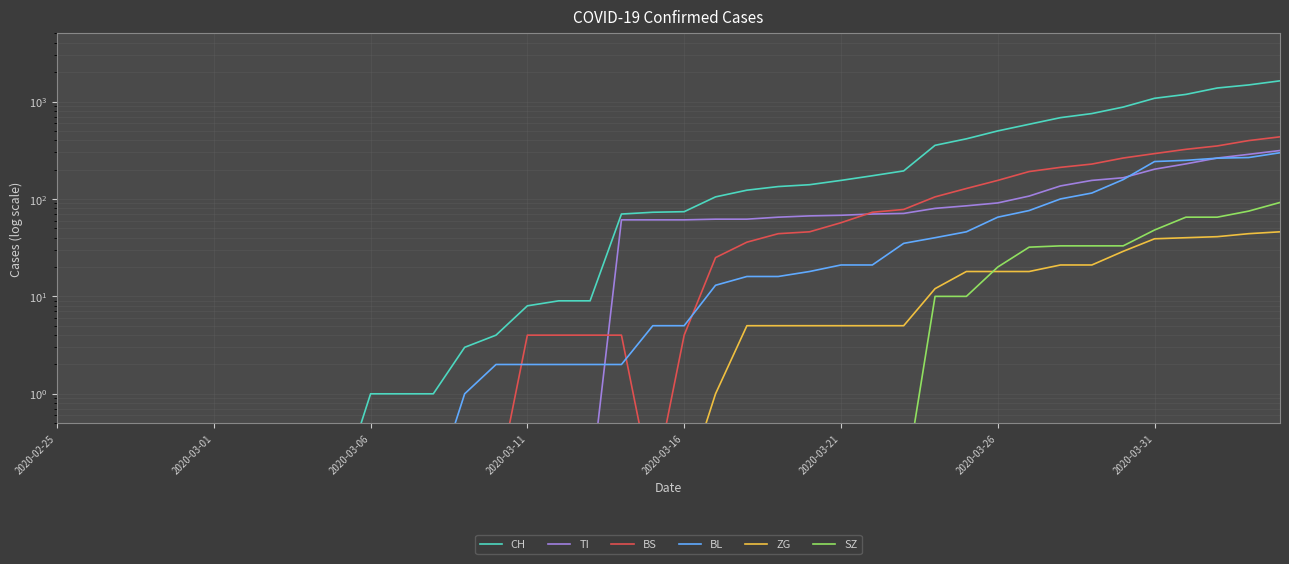

What are all the series names shown in the legend?

CH, TI, BS, BL, ZG, SZ